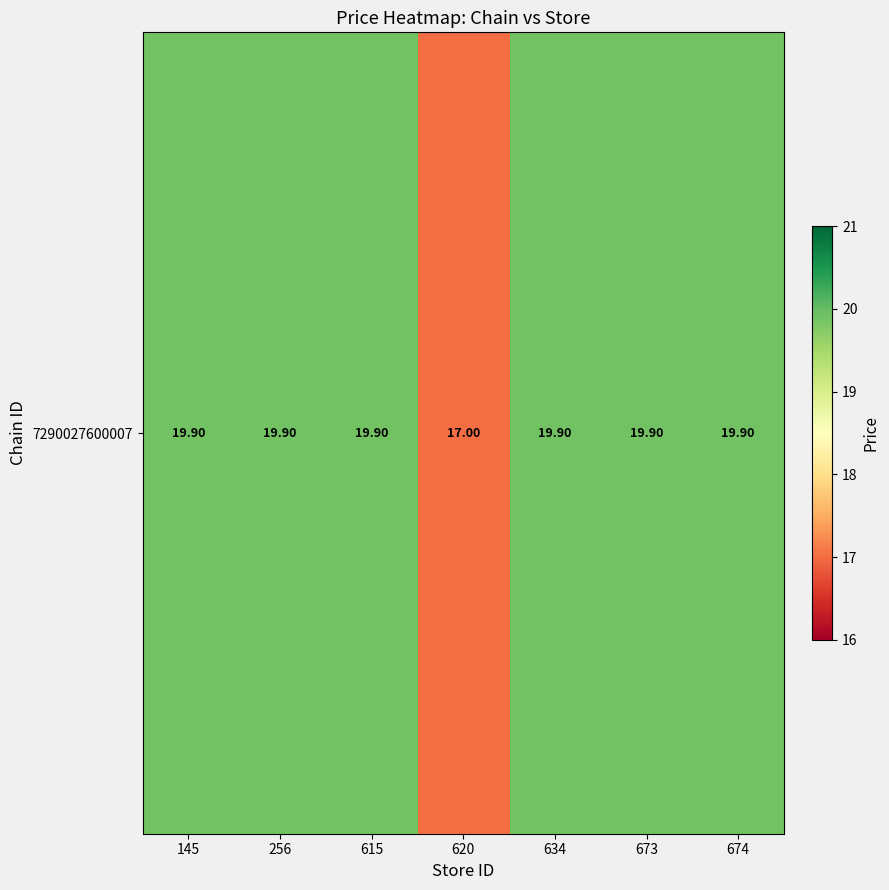

List the labels in order of value, largest first.

145, 256, 615, 634, 673, 674, 620